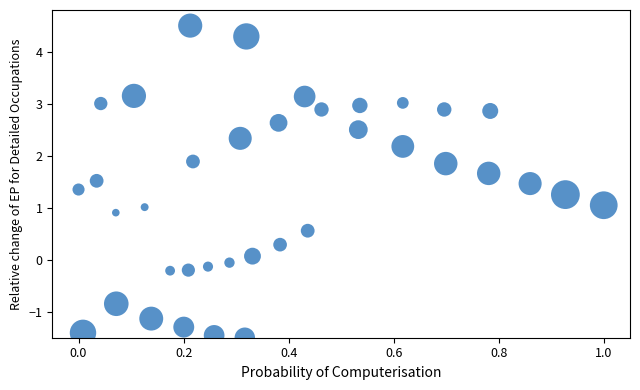

What is the range of X values (max minus min)?

1.0